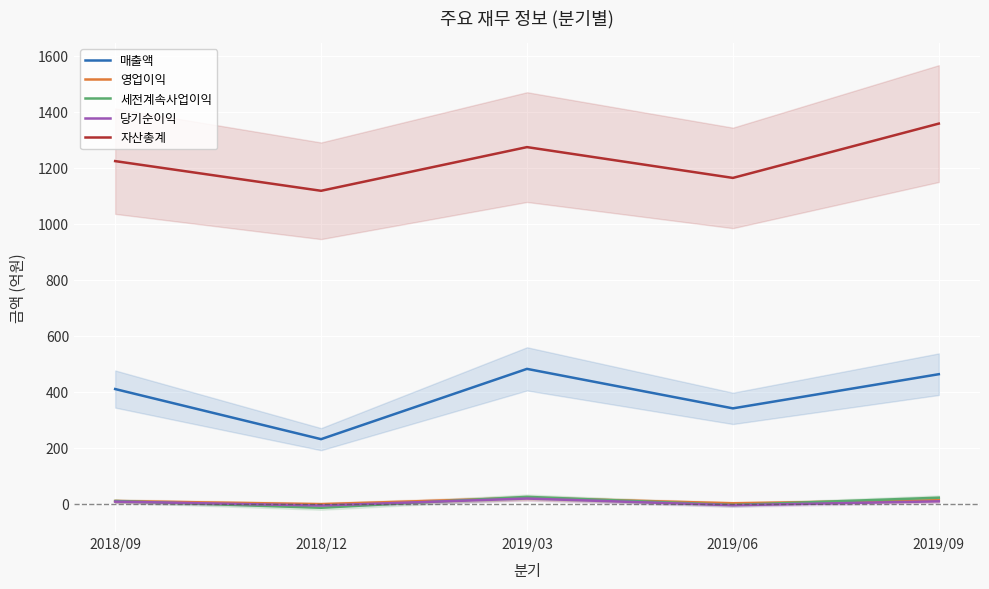

At 2019/03, list the series in order from largest to smallest.

자산총계, 매출액, 세전계속사업이익, 영업이익, 당기순이익